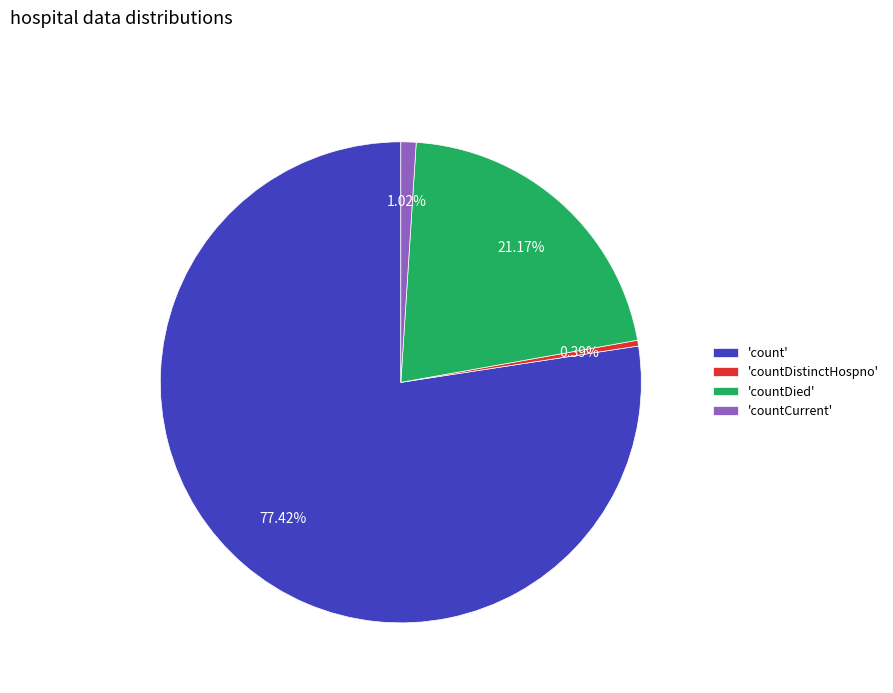

Rank the categories by value from lowest to highest.

'countDistinctHospno', 'countCurrent', 'countDied', 'count'